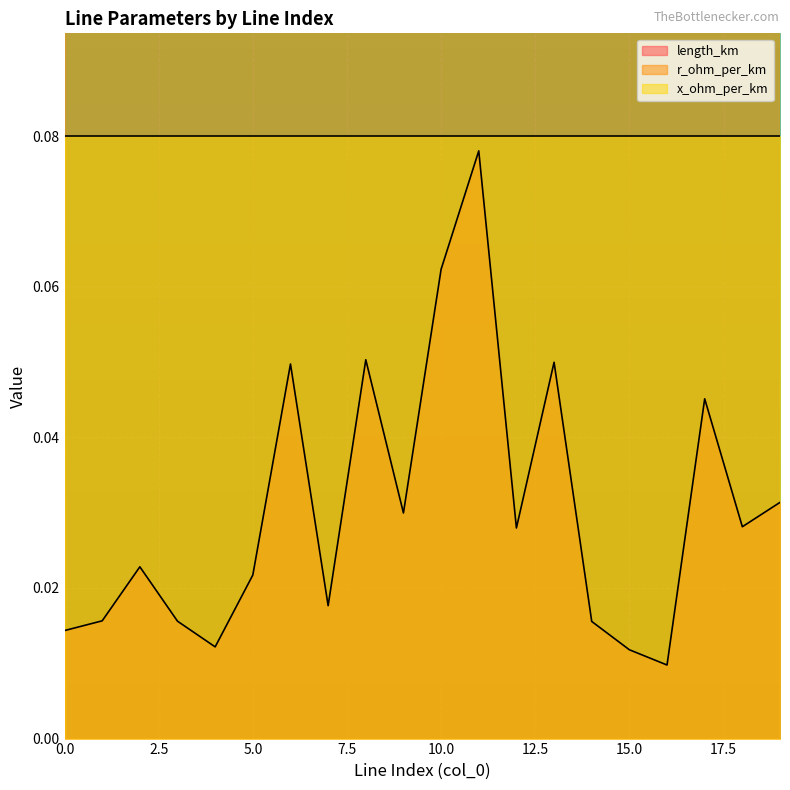

The value of x_ohm_per_km at 6 is 0.1. True or false?

True